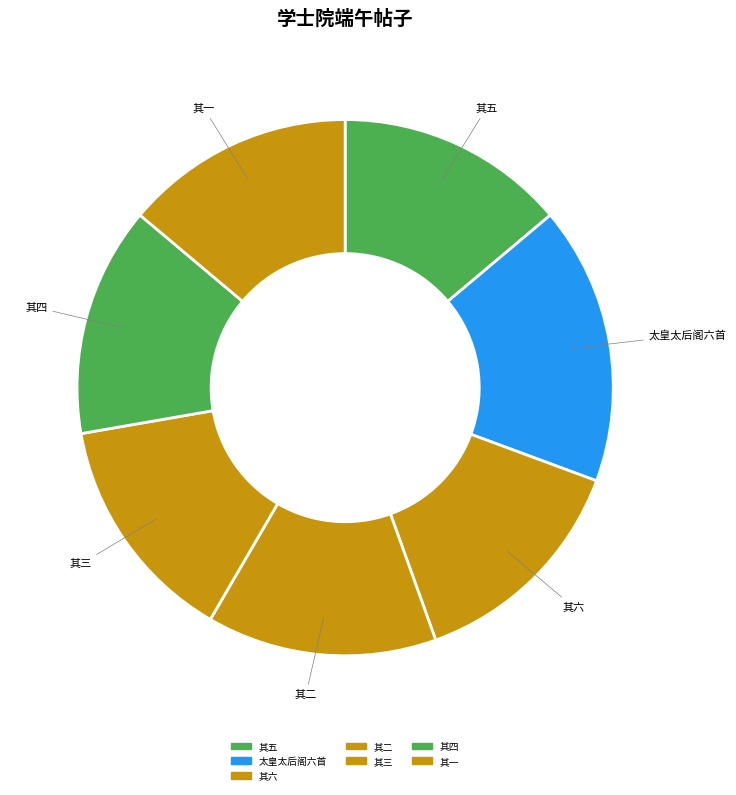

The 其四 slice represents 14% of the pie. True or false?

True